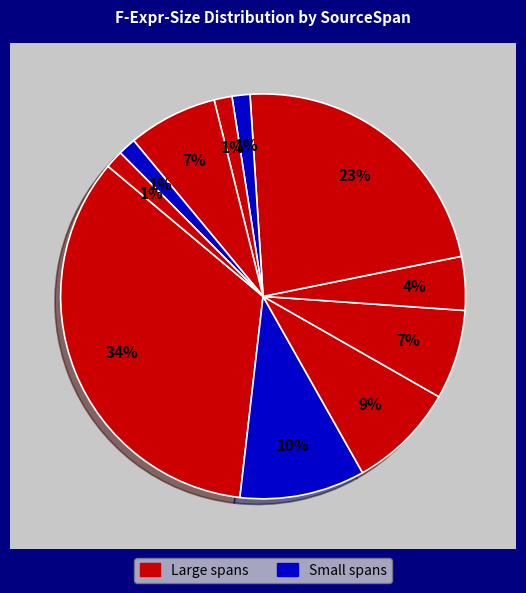

How many slices are in this pie chart?

11